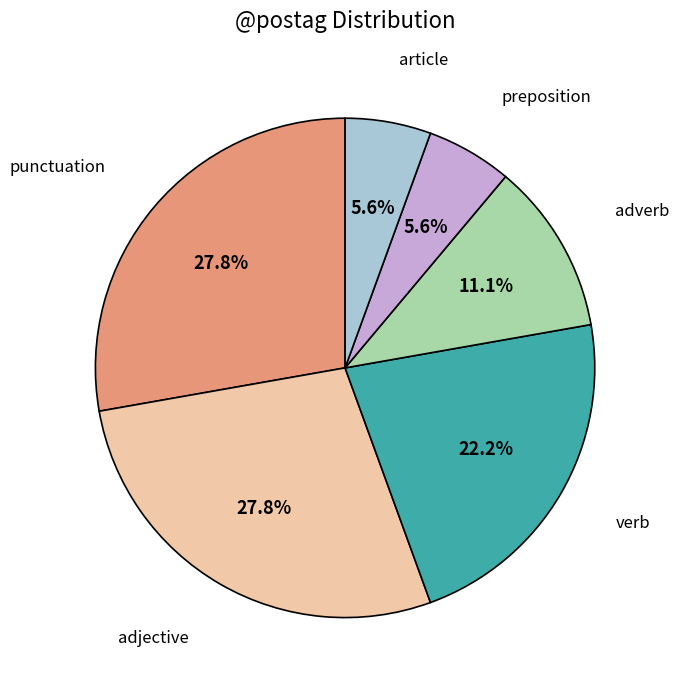

Does any single category account for the majority?

No